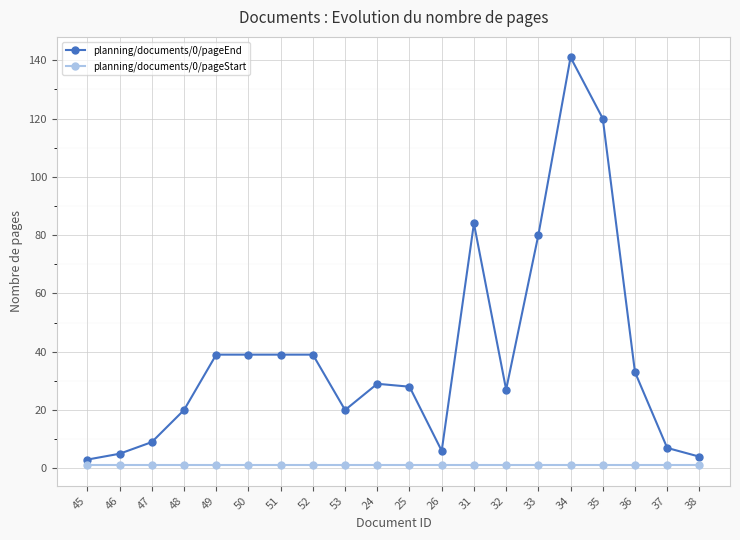

How many lines are shown in the chart?

2